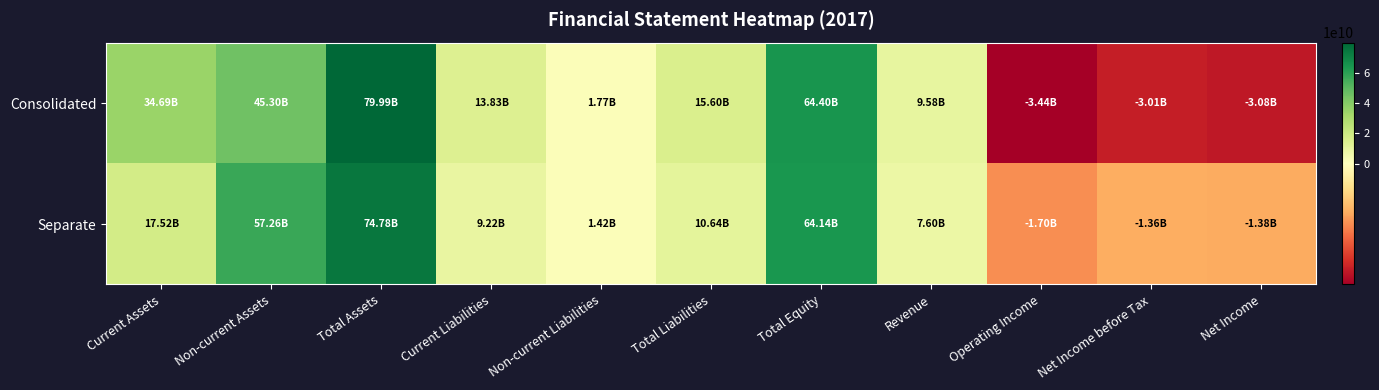

At Current Liabilities, list the series in order from smallest to largest.

Separate, Consolidated